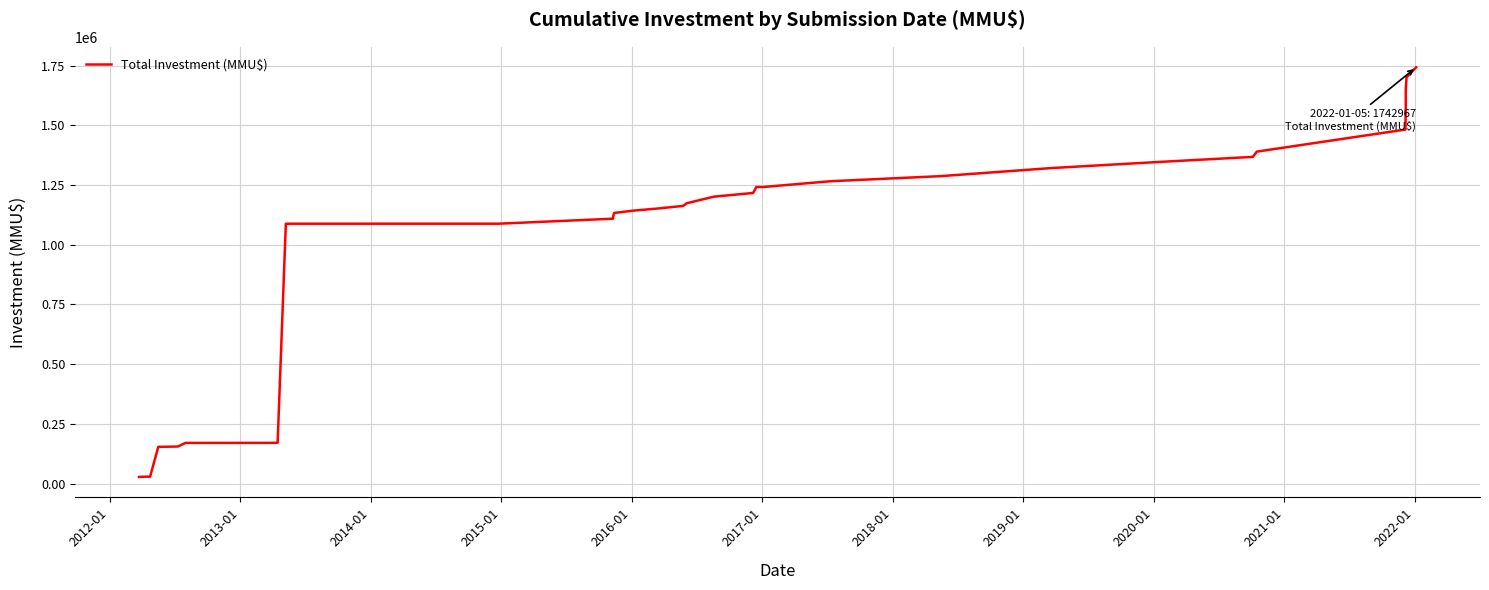

Reading right to left, extract all data points from this chart.

1742967	1700774	1650274	1593774	1482484	1389984	1367984	1345984	1320984	1287306	1265946	1241867	1241867	1241867	1216867	1201367	1173767	1162767	1151767	1142767	1133167	1117492	1109192	1088192	1088182	1088182	1088182	1087932	170932	170682	170432	170412	155412	154706	154000	149000	29000	29000	28200	28000